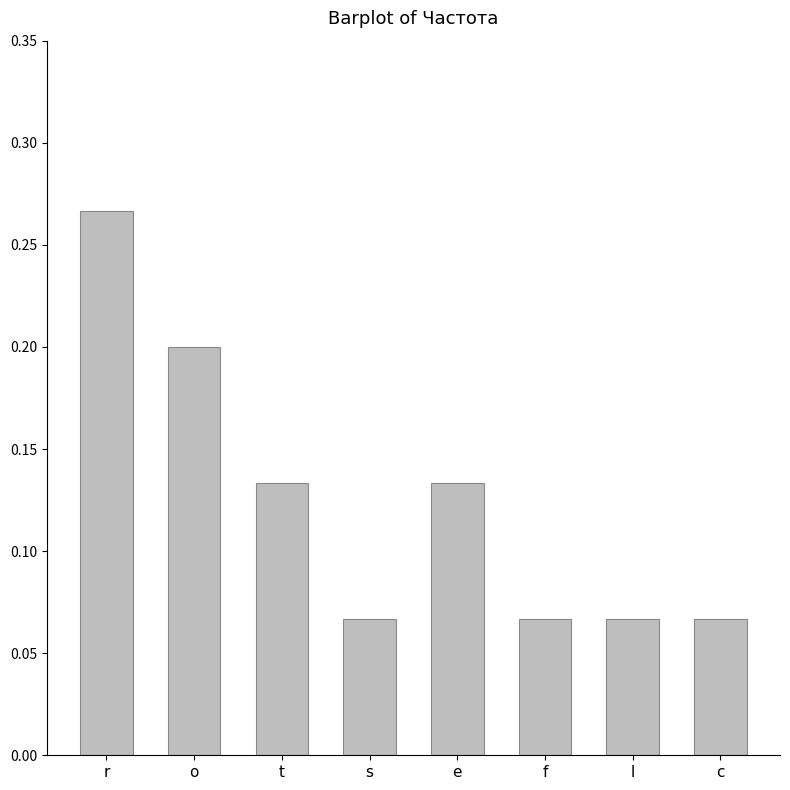

Which has a higher value, o or l?

o